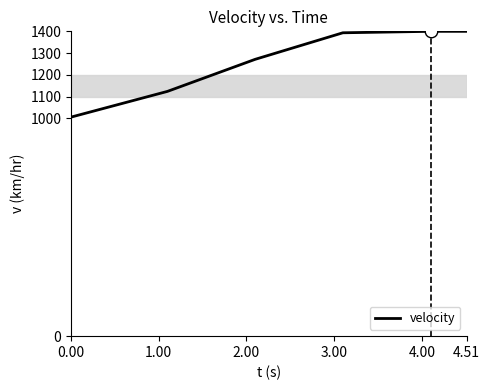

Reading left to right, transcribe all the data shown in this chart.

1006.1	1124.2	1271.4	1393.3	1400.0	1400.0